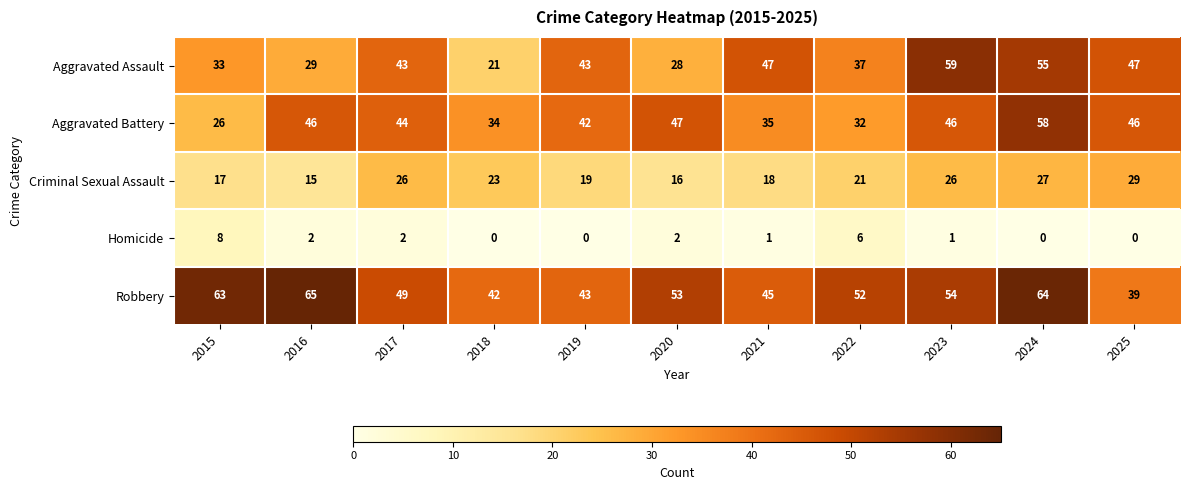

Which series changed the most between 2017 and 2019?

Criminal Sexual Assault